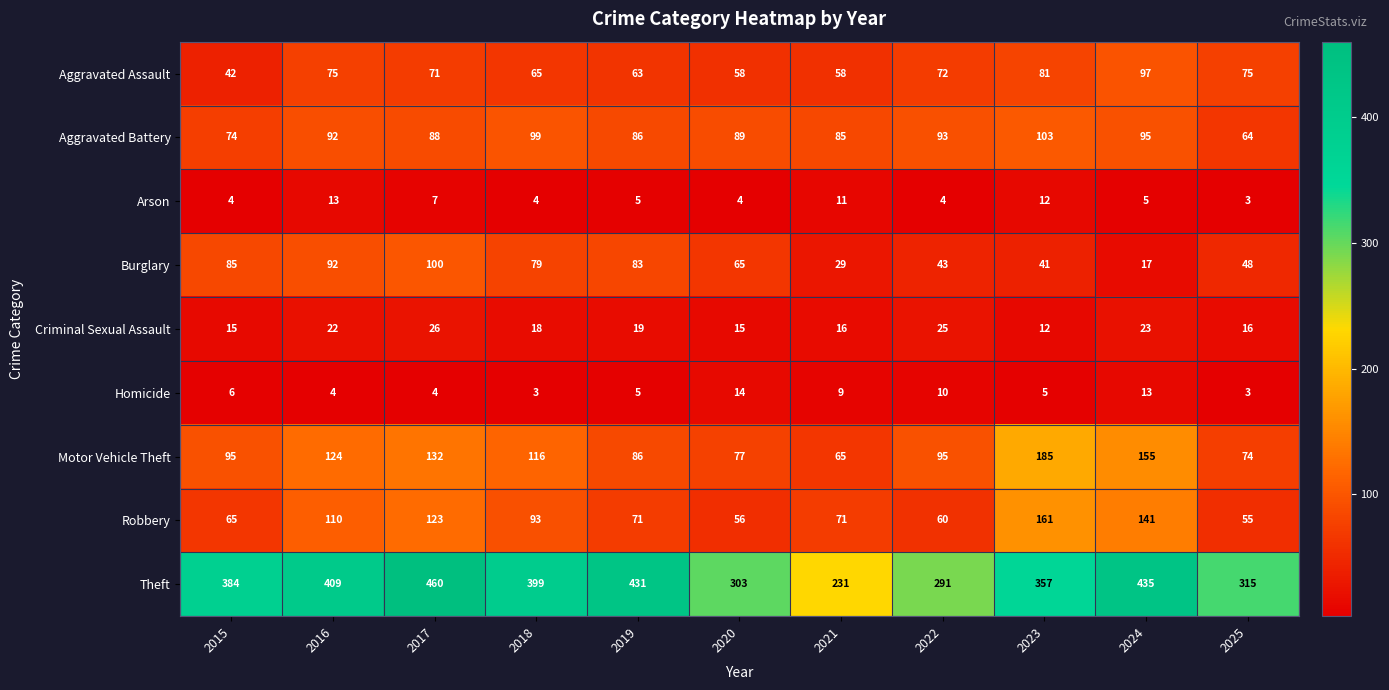

List the series in order of their peak value, highest first.

Theft, Motor Vehicle Theft, Robbery, Aggravated Battery, Burglary, Aggravated Assault, Criminal Sexual Assault, Homicide, Arson